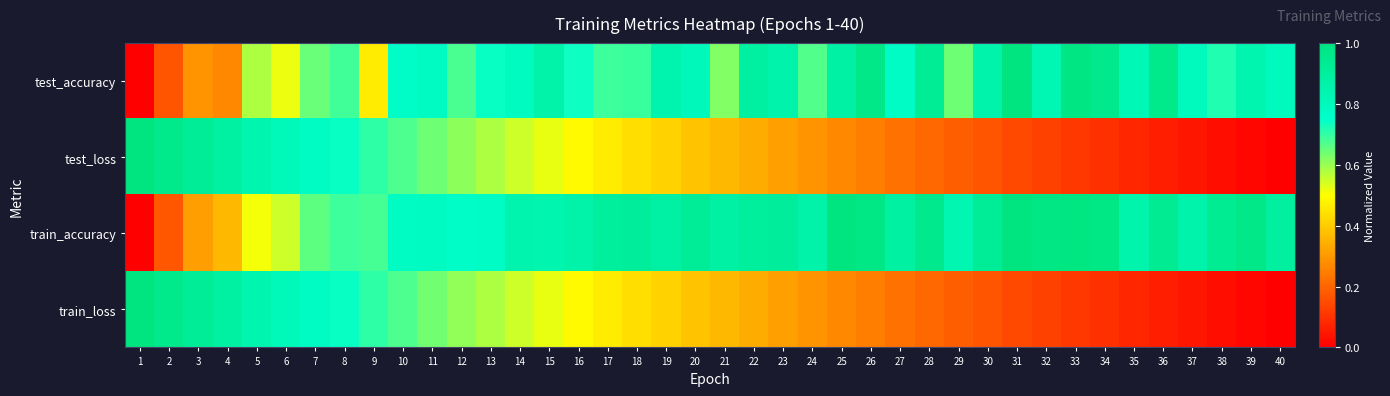

Reading left to right, list all the values displayed in this chart.

test_accuracy: 1=0.0	2=0.2	3=0.3	4=0.3	5=0.6	6=0.5	7=0.6	8=0.7	9=0.5	10=0.8	11=0.8	12=0.7	13=0.7	14=0.8	15=0.9	16=0.7	17=0.7	18=0.7	19=0.9	20=0.8	21=0.6	22=0.9	23=0.9	24=0.7	25=0.9	26=1.0	27=0.8	28=0.9	29=0.6	30=0.9	31=1.0	32=0.8	33=1.0	34=1.0	35=0.8	36=1.0	37=0.8	38=0.7	39=0.8	40=0.8
test_loss: 1=1.0	2=1.0	3=0.9	4=0.9	5=0.8	6=0.8	7=0.8	8=0.7	9=0.7	10=0.7	11=0.6	12=0.6	13=0.6	14=0.5	15=0.5	16=0.5	17=0.5	18=0.4	19=0.4	20=0.4	21=0.4	22=0.3	23=0.3	24=0.3	25=0.3	26=0.2	27=0.2	28=0.2	29=0.2	30=0.2	31=0.1	32=0.1	33=0.1	34=0.1	35=0.1	36=0.1	37=0.0	38=0.0	39=0.0	40=0.0
train_accuracy: 1=0.0	2=0.2	3=0.3	4=0.4	5=0.5	6=0.5	7=0.7	8=0.7	9=0.7	10=0.8	11=0.8	12=0.8	13=0.8	14=0.8	15=0.8	16=0.9	17=0.9	18=0.9	19=0.9	20=0.9	21=0.9	22=0.9	23=0.9	24=0.9	25=1.0	26=1.0	27=0.9	28=1.0	29=0.8	30=0.9	31=1.0	32=1.0	33=1.0	34=1.0	35=0.9	36=0.9	37=0.9	38=0.9	39=1.0	40=0.9
train_loss: 1=1.0	2=1.0	3=0.9	4=0.9	5=0.8	6=0.8	7=0.8	8=0.7	9=0.7	10=0.7	11=0.6	12=0.6	13=0.6	14=0.5	15=0.5	16=0.5	17=0.5	18=0.4	19=0.4	20=0.4	21=0.4	22=0.3	23=0.3	24=0.3	25=0.3	26=0.2	27=0.2	28=0.2	29=0.2	30=0.2	31=0.1	32=0.1	33=0.1	34=0.1	35=0.1	36=0.1	37=0.0	38=0.0	39=0.0	40=0.0